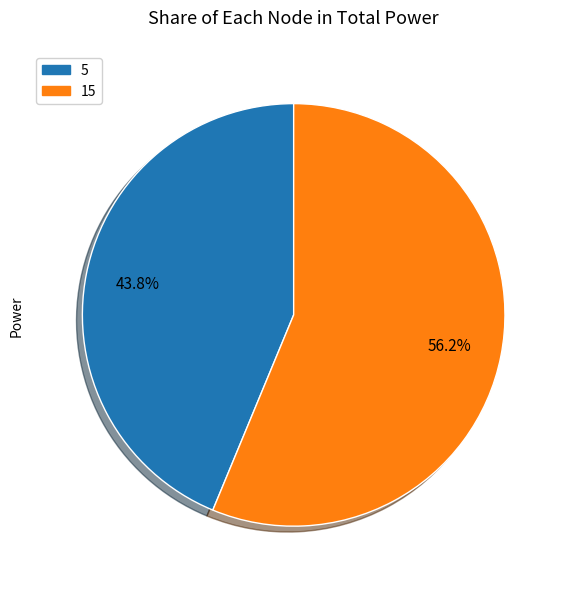

True or false: 5 accounts for 44% of the total.

True